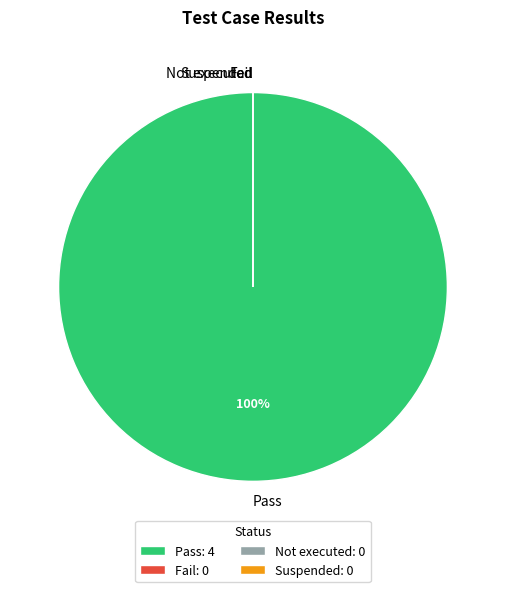

Is it true that Not executed is 0% of the pie?

True